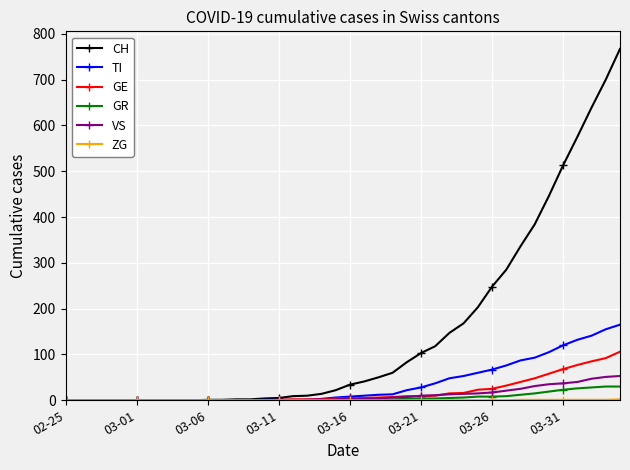

At how many categories does at least one series exceed 479?

5